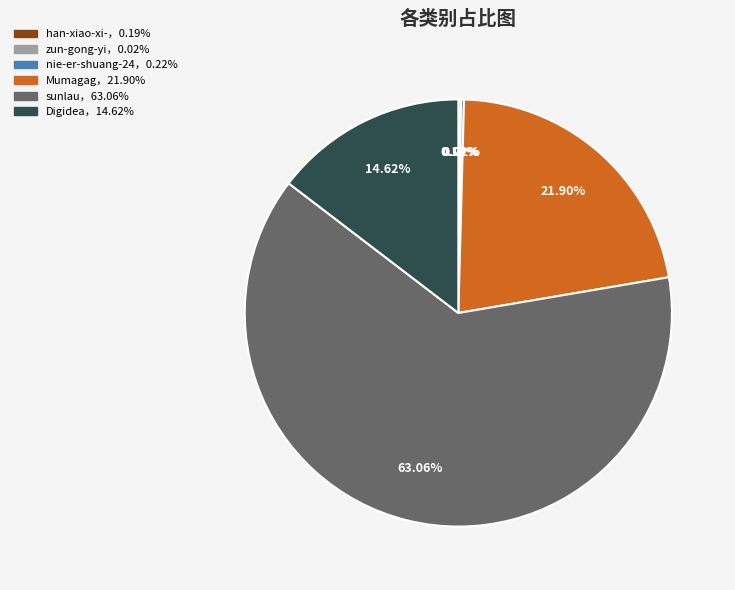

Is there a majority slice in this chart?

Yes